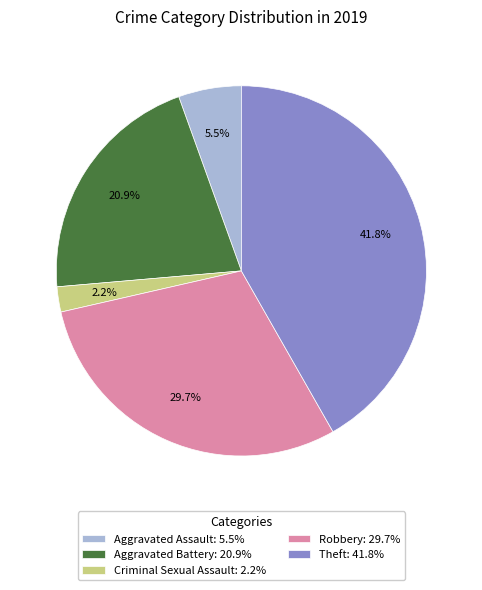

Is Theft: 41.8% the majority of the pie?

No